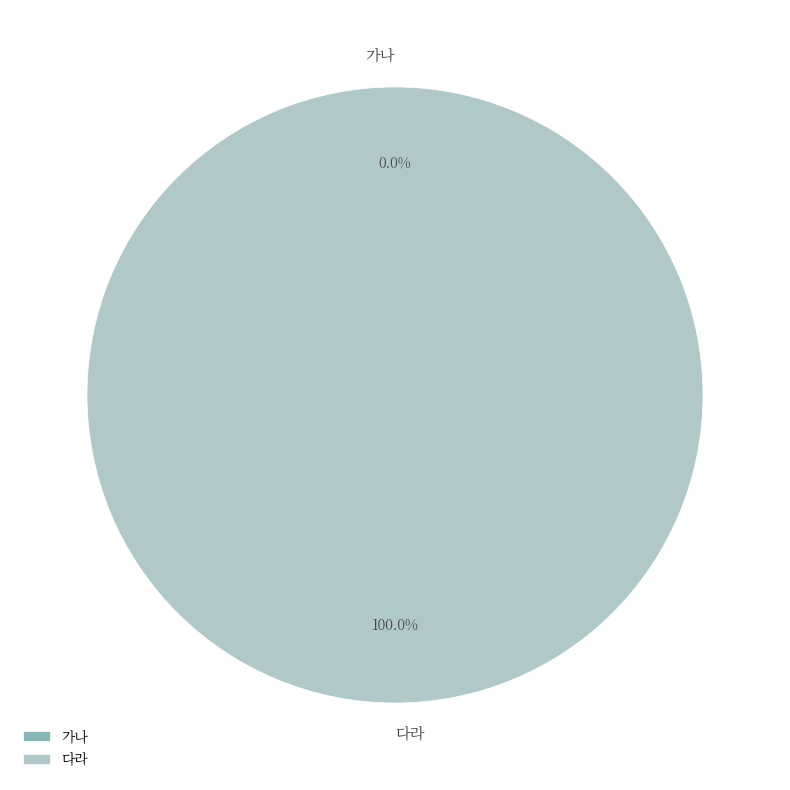

To the nearest percent, what is the average slice percentage?

50%